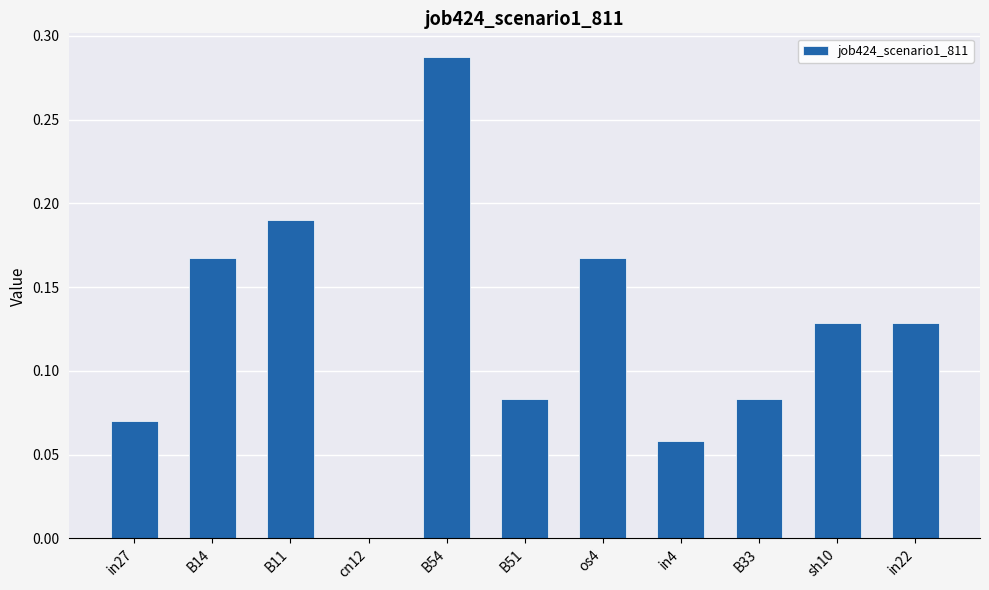

How many data points are above 0?

10